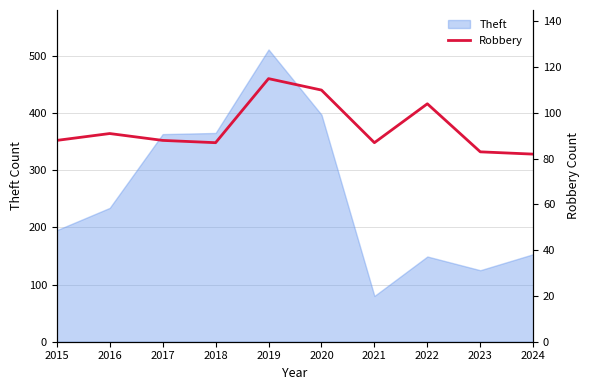

Reading right to left, what are all the values shown in this chart?

2024=82	2023=83	2022=104	2021=87	2020=110	2019=115	2018=87	2017=88	2016=91	2015=88